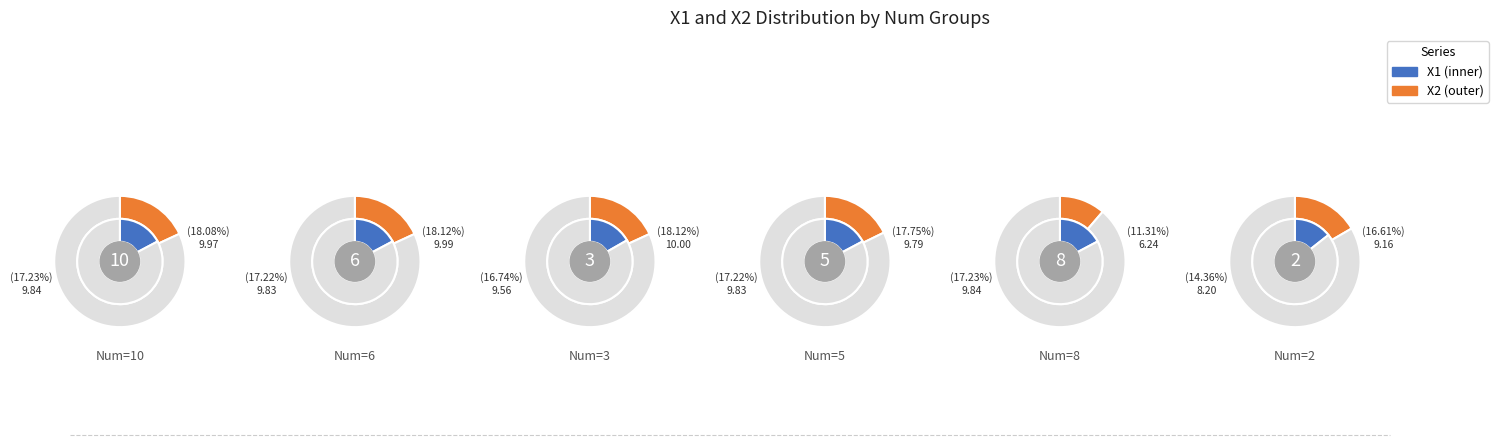

True or false: 2 accounts for 13% of the total.

False